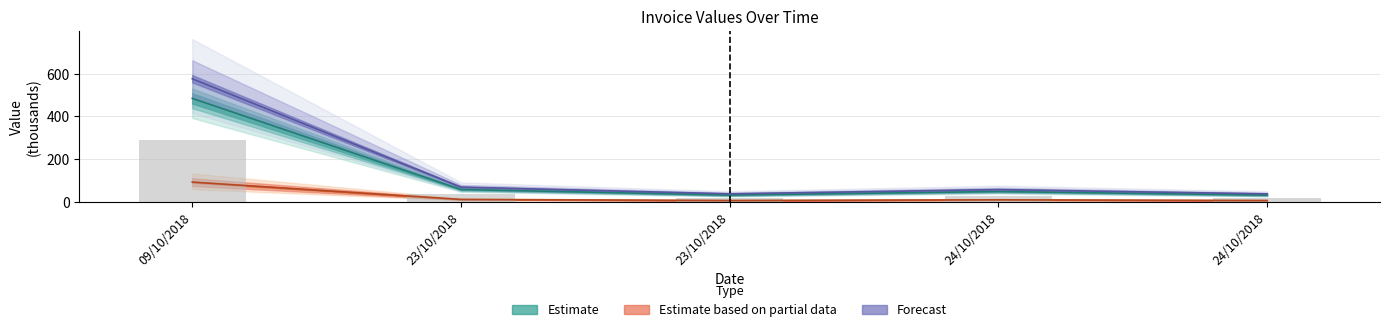

What is the label of the 4th bar from the right?

23/10/2018